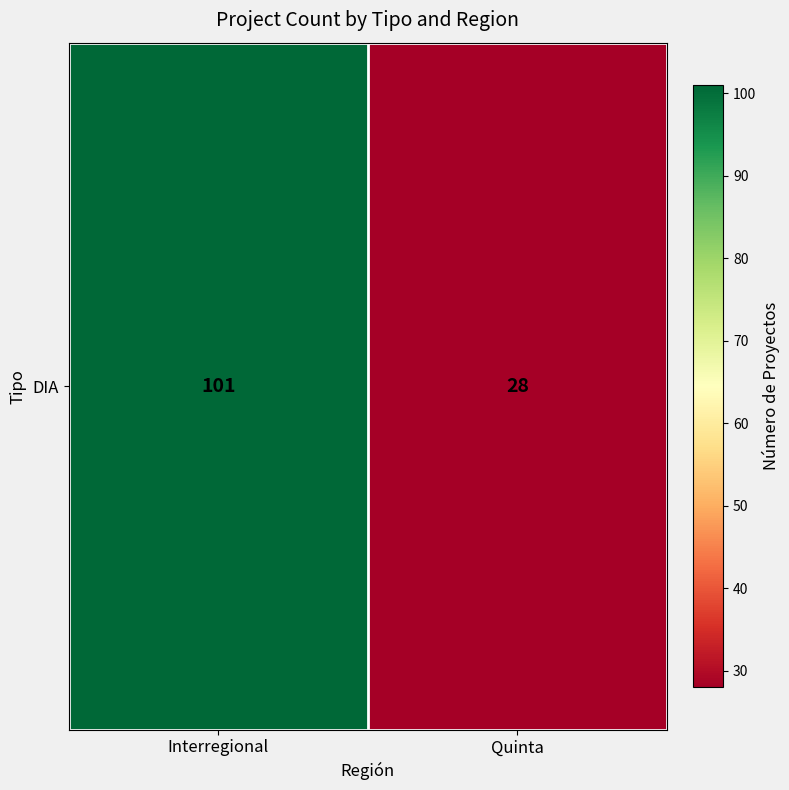

List the labels in order of value, smallest first.

Quinta, Interregional